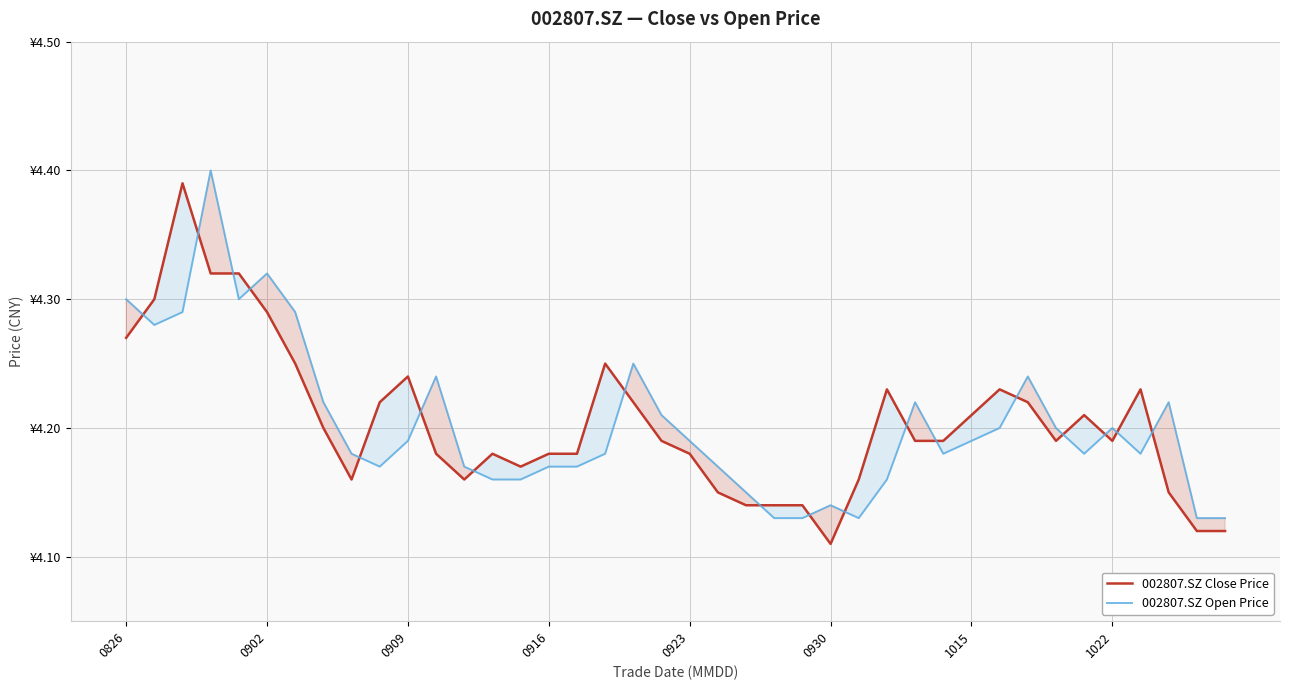

List the series in order of their overall mean, highest first.

002807.SZ Close Price, 002807.SZ Open Price